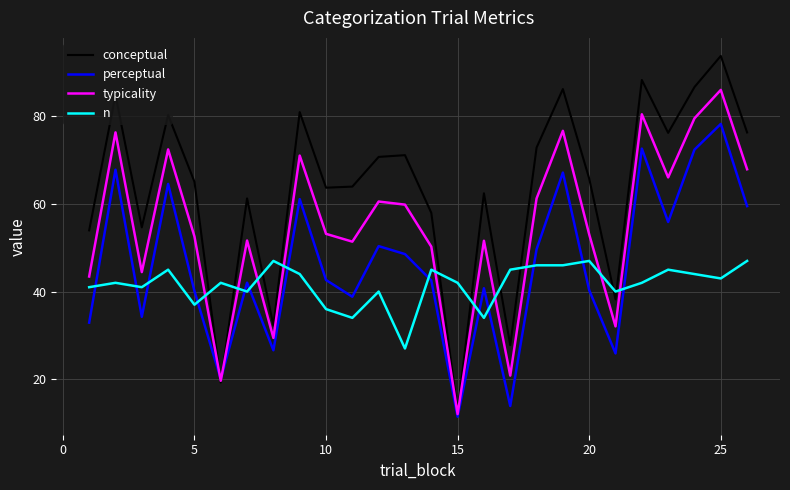

Which series has the largest range (max minus min)?

conceptual